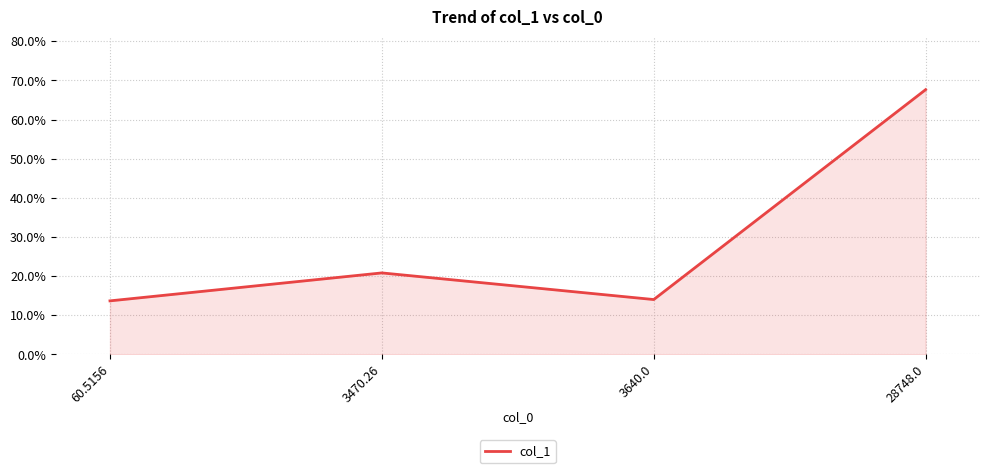

What value does the data have at 60.5156?

13.7